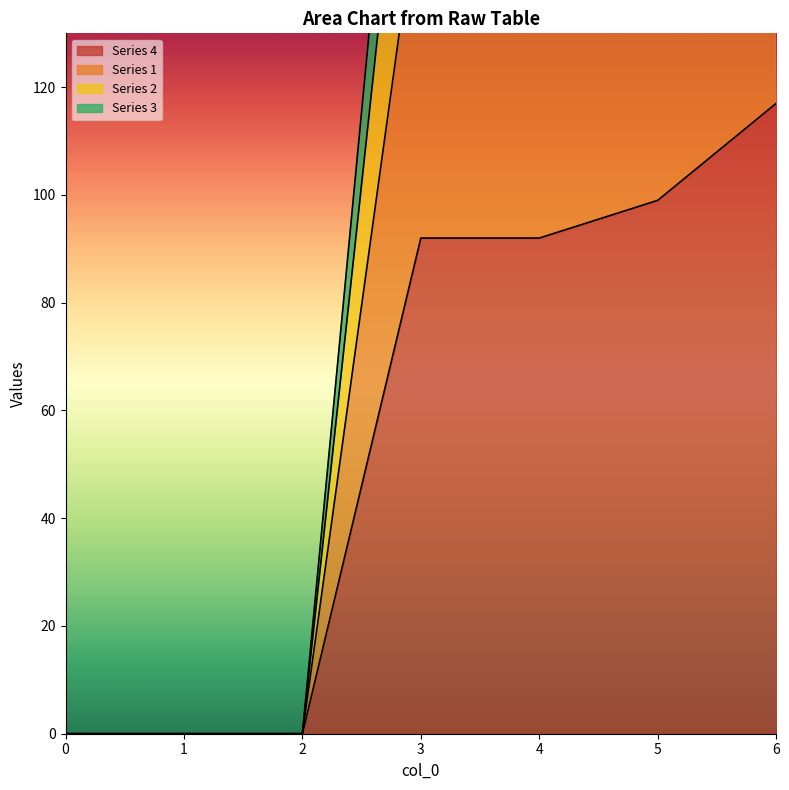

How many lines are shown in the chart?

4